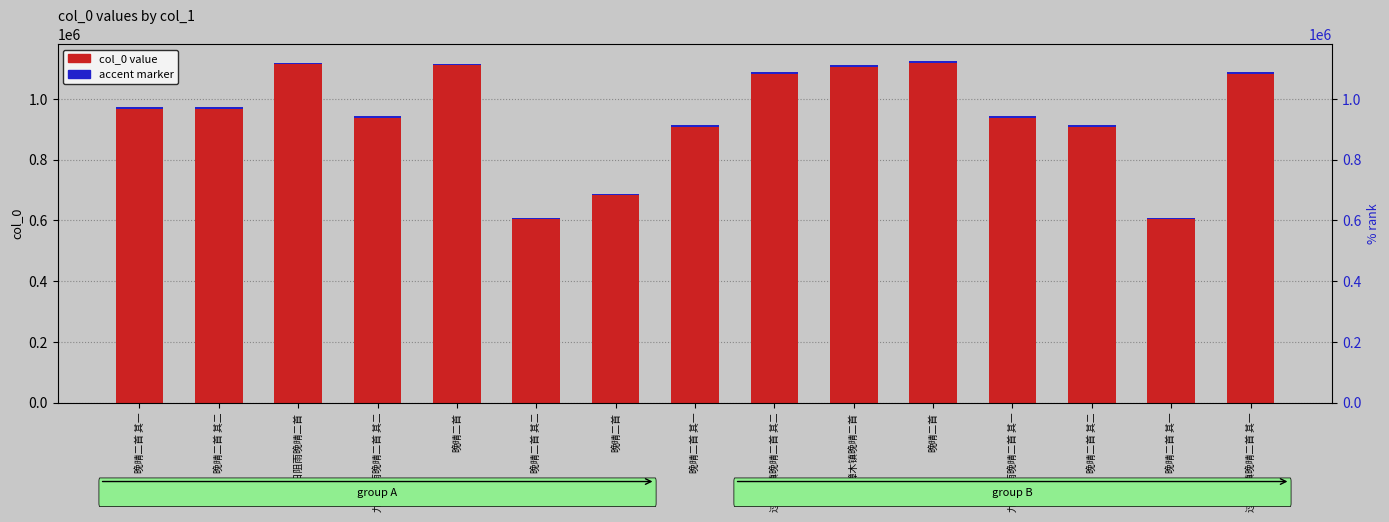

What is the difference between the highest and lowest values at 晚晴二首 其二?

966954.9